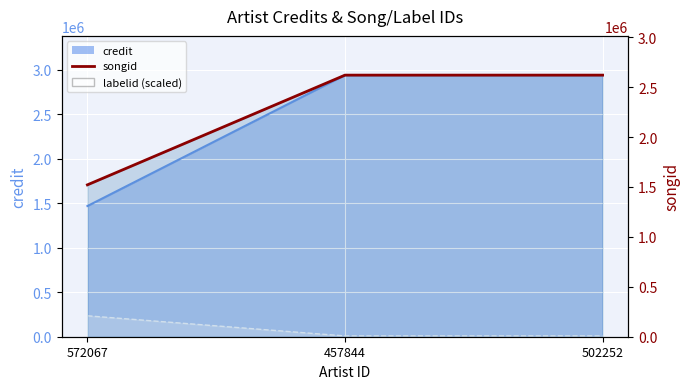

List the labels in order of value, smallest first.

572067, 457844, 502252